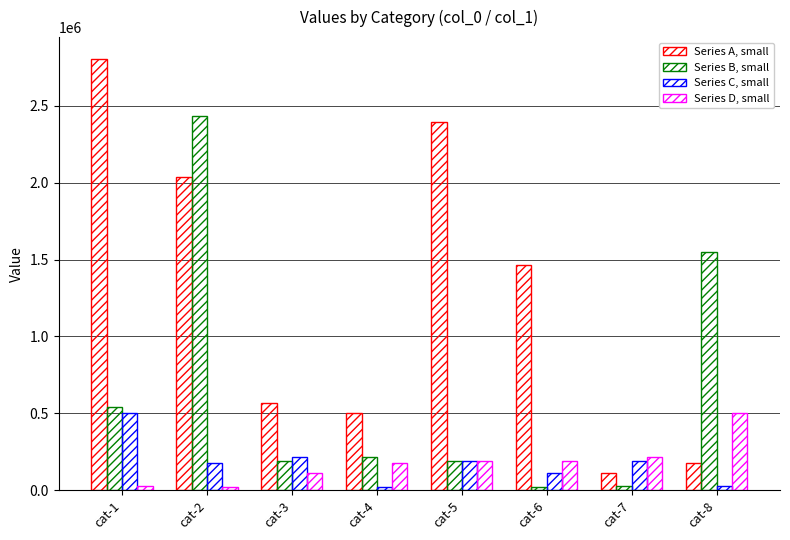

Count the number of categories in the chart.

8